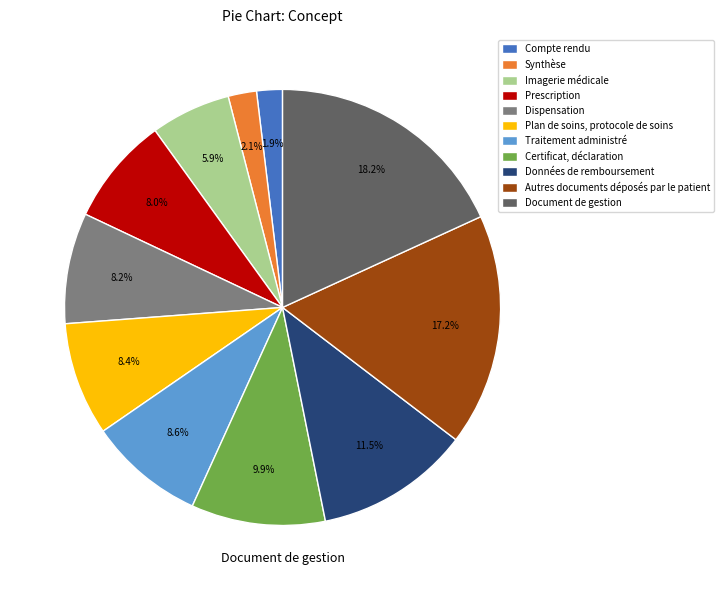

How many segments does this pie chart have?

11